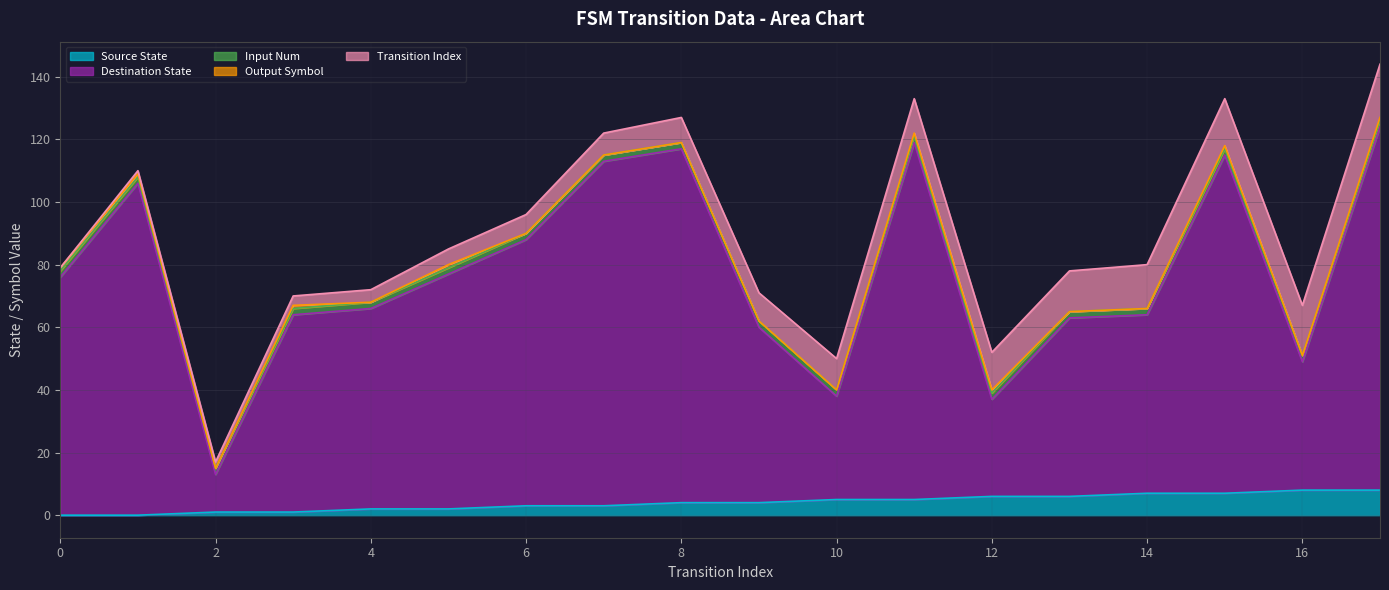

Is it true that input_num equals 3 at 9?

False